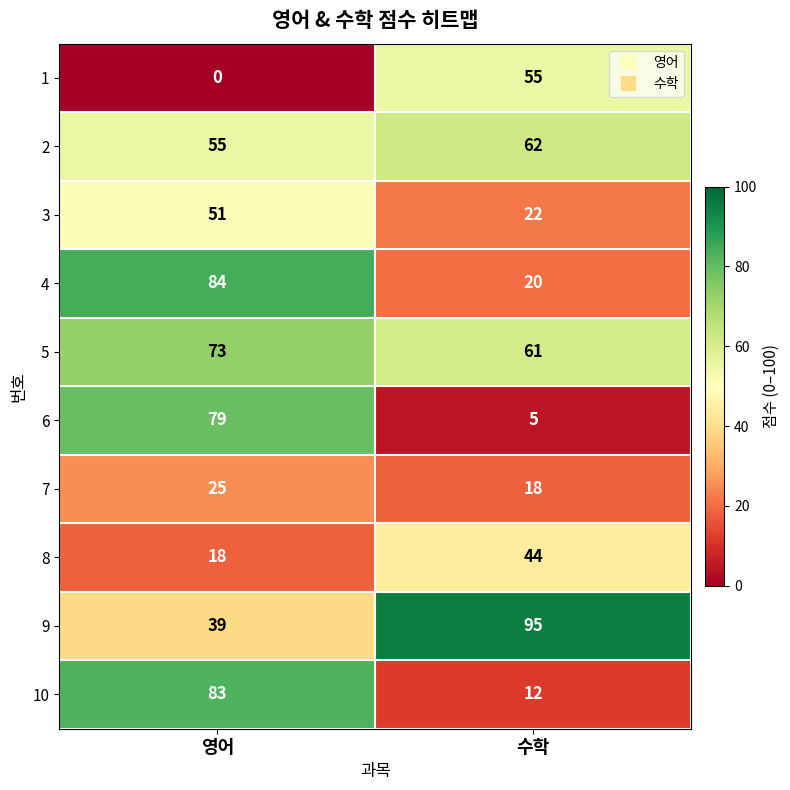

Reading left to right, extract all data points from this chart.

1: 영어=0	수학=55
2: 영어=55	수학=62
3: 영어=51	수학=22
4: 영어=84	수학=20
5: 영어=73	수학=61
6: 영어=79	수학=5
7: 영어=25	수학=18
8: 영어=18	수학=44
9: 영어=39	수학=95
10: 영어=83	수학=12